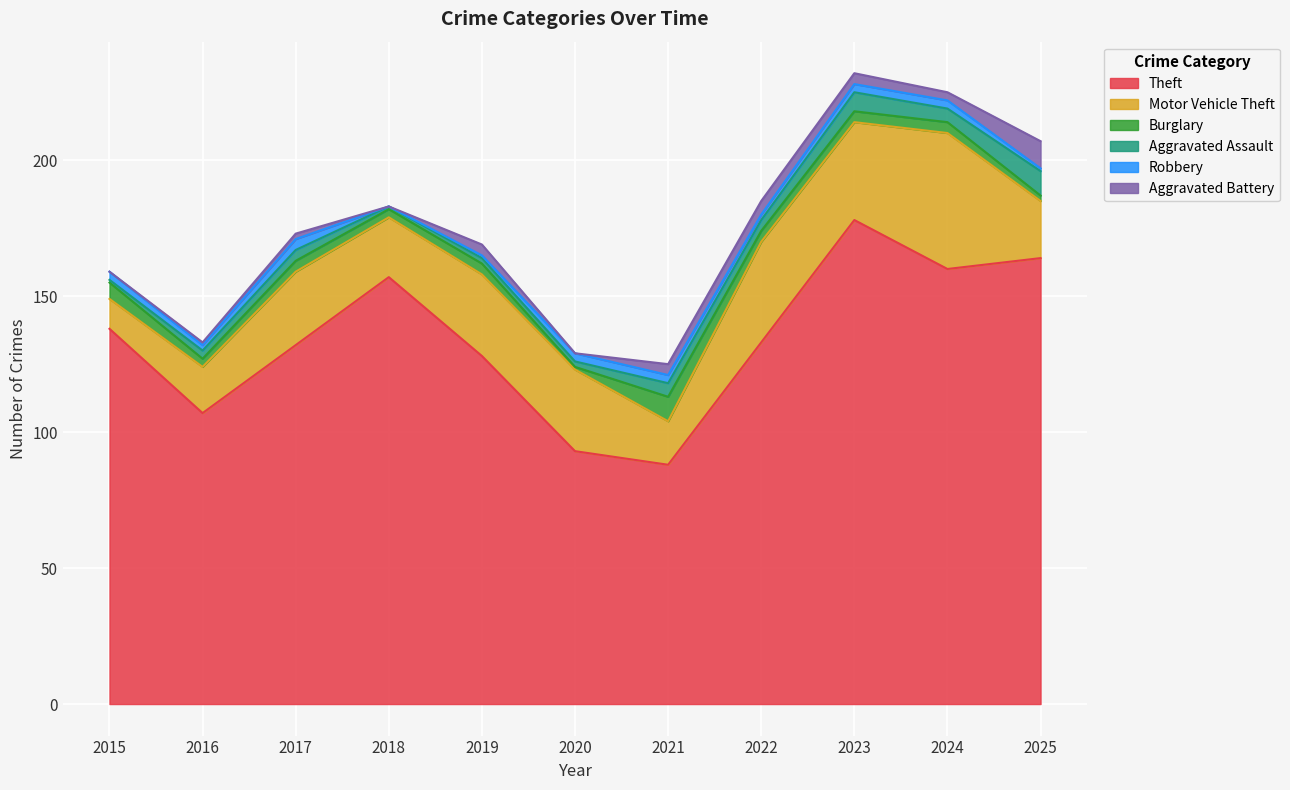

True or false: Robbery has a value of 2 at 2024.

False